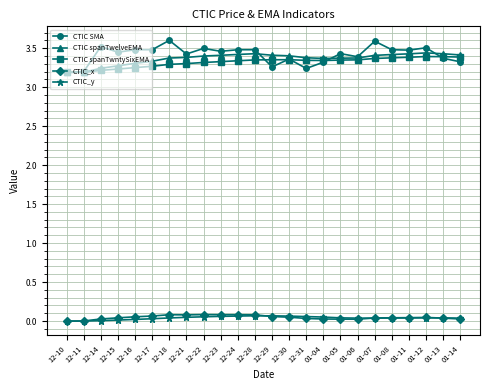

Does the chart display data point markers on the line(s)?

Yes